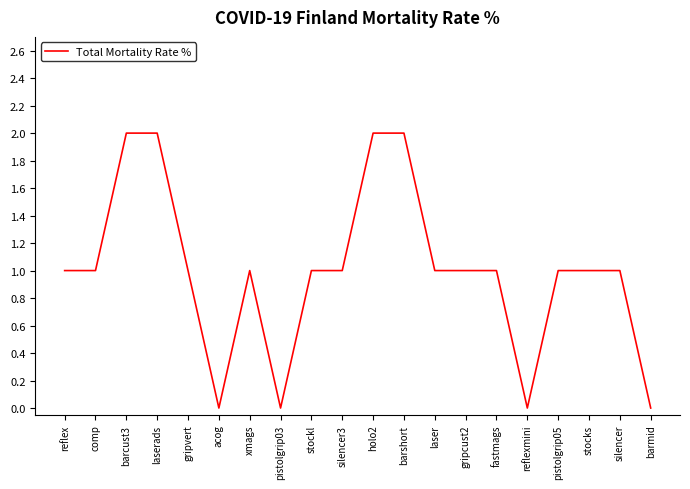

What position from the right is barshort?

9